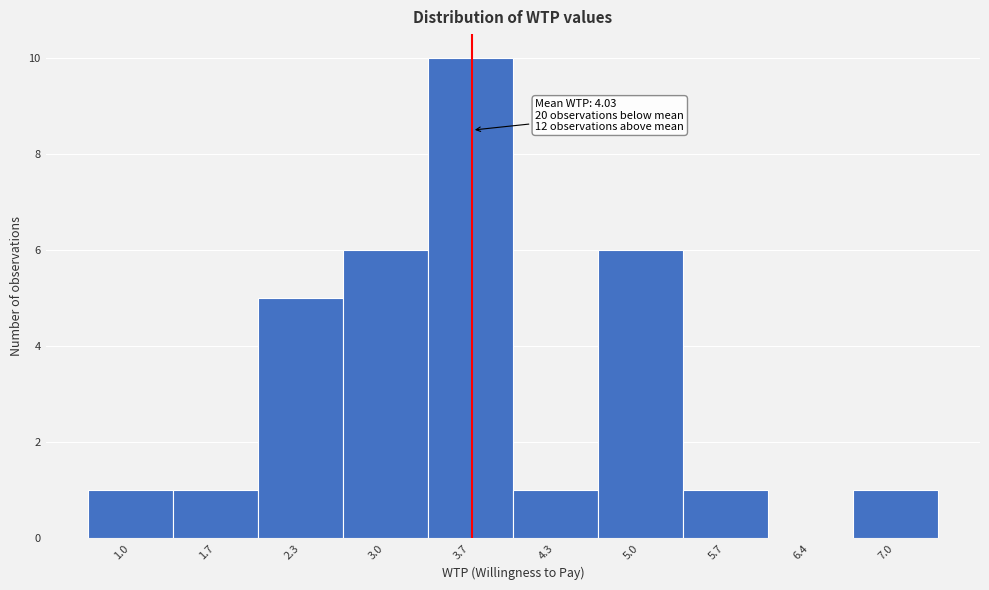

Reading left to right, list all the values displayed in this chart.

1.0=1	1.7=1	2.3=5	3.0=6	3.7=10	4.3=1	5.0=6	5.7=1	6.4=0	7.0=1